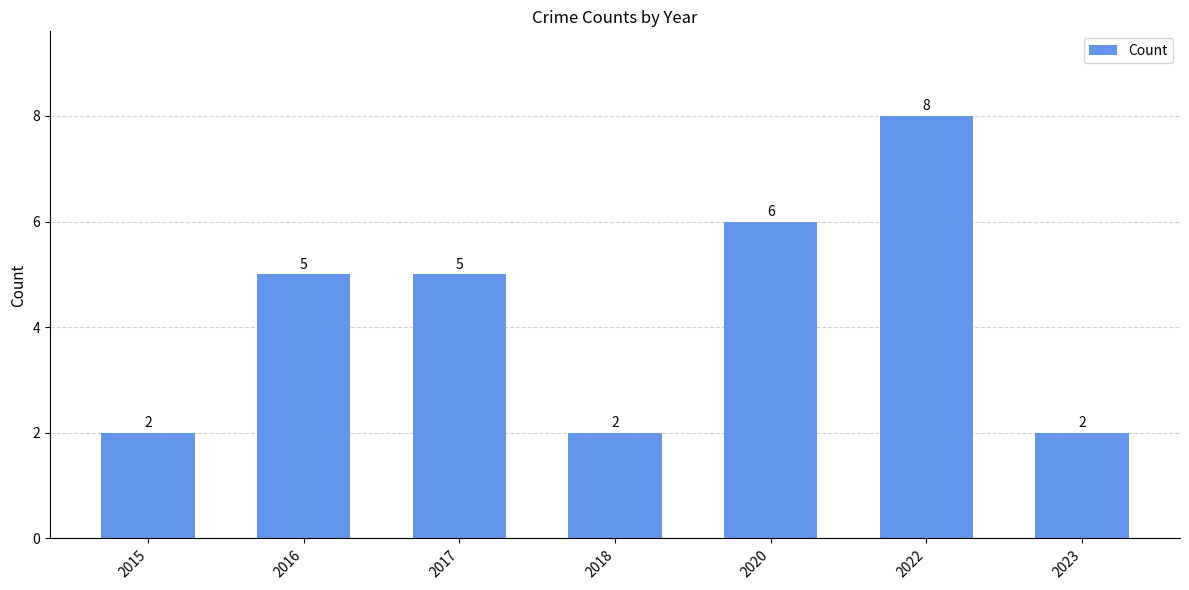

What is the sum of all values?

30